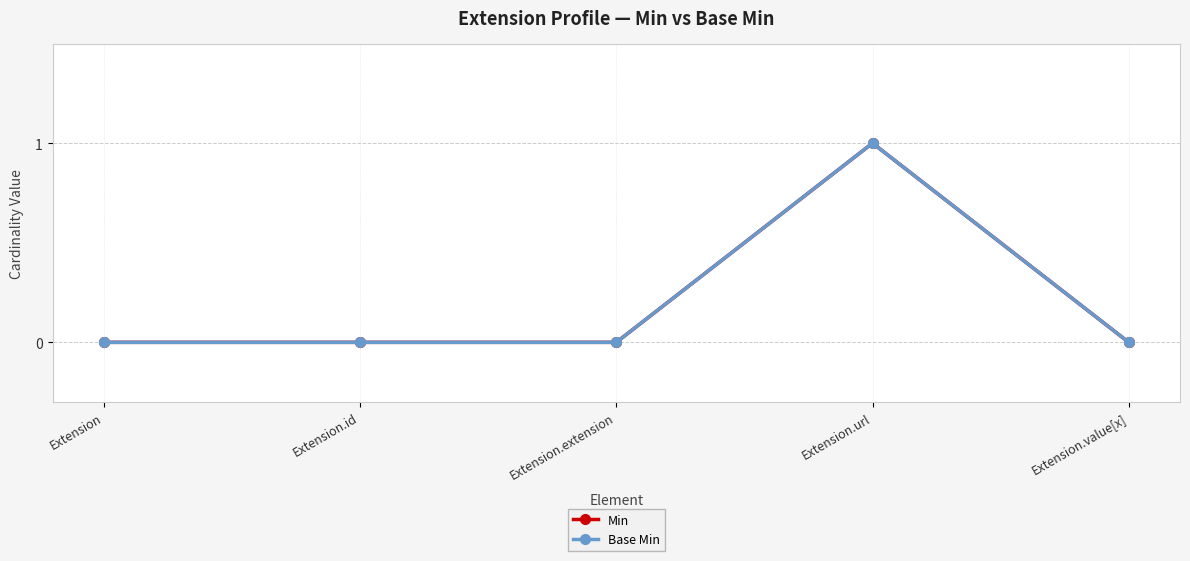

Between Extension.url and Extension, which is larger?

Extension.url